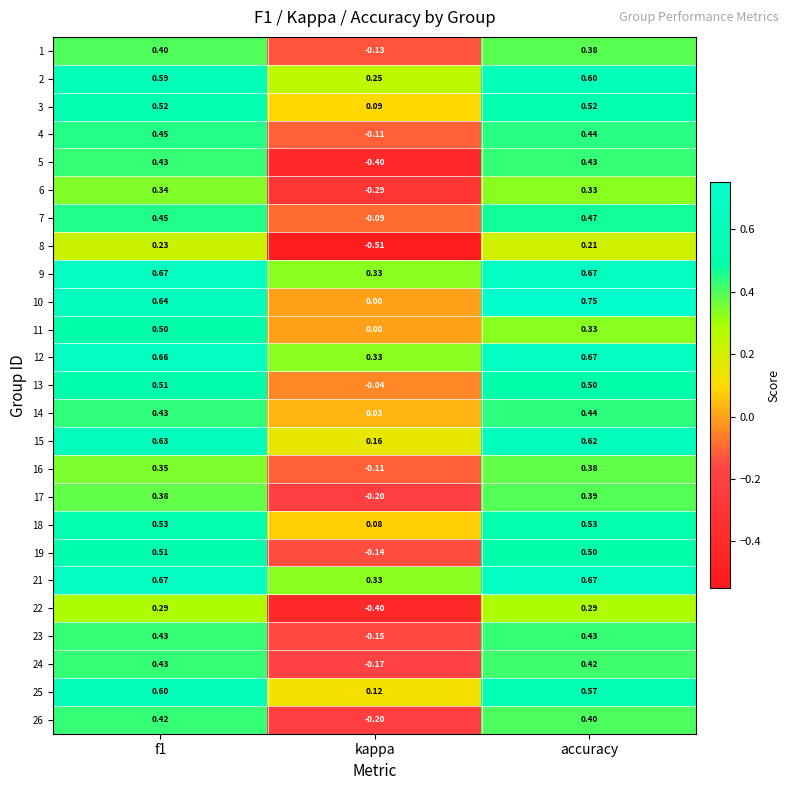

At which label is 5 closest to 0?

kappa